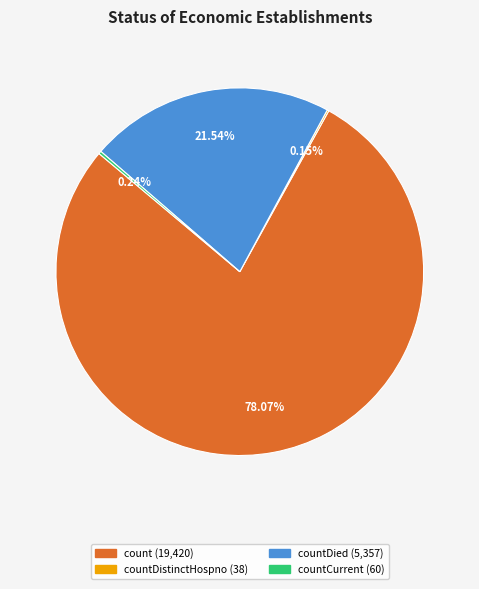

Is there any slice that represents more than half of the pie?

Yes